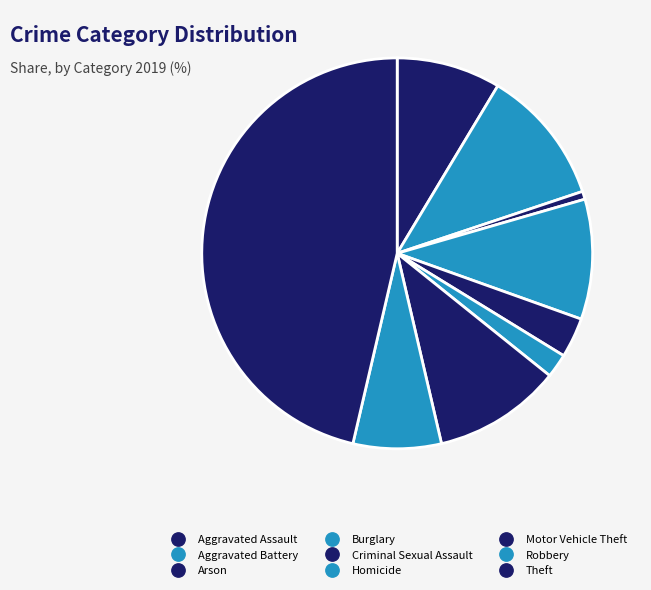

Which category has the biggest portion of the pie?

Theft